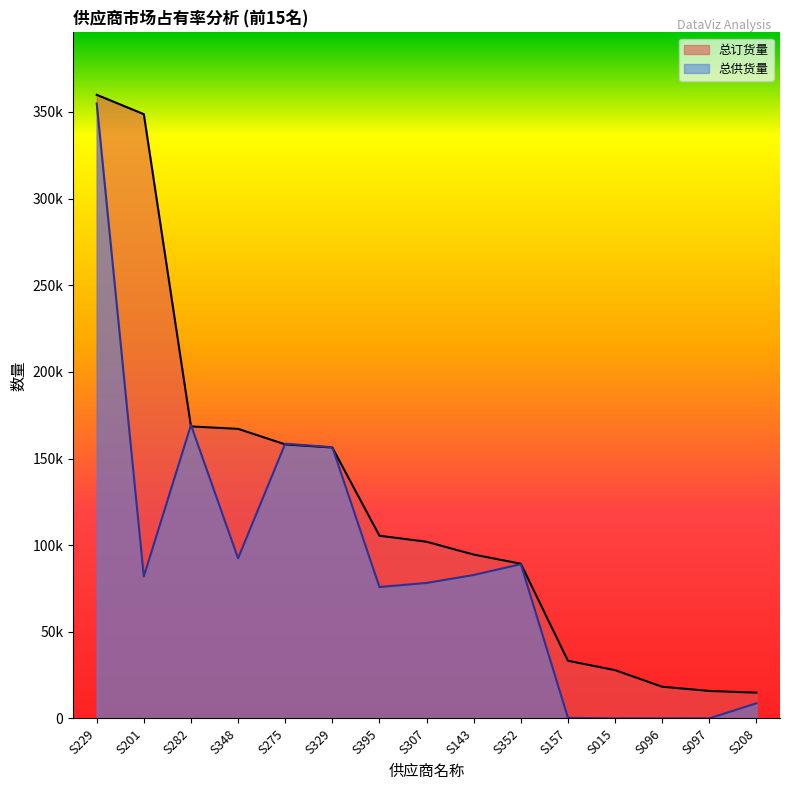

What are all the series names shown in the legend?

总订货量, 总供货量